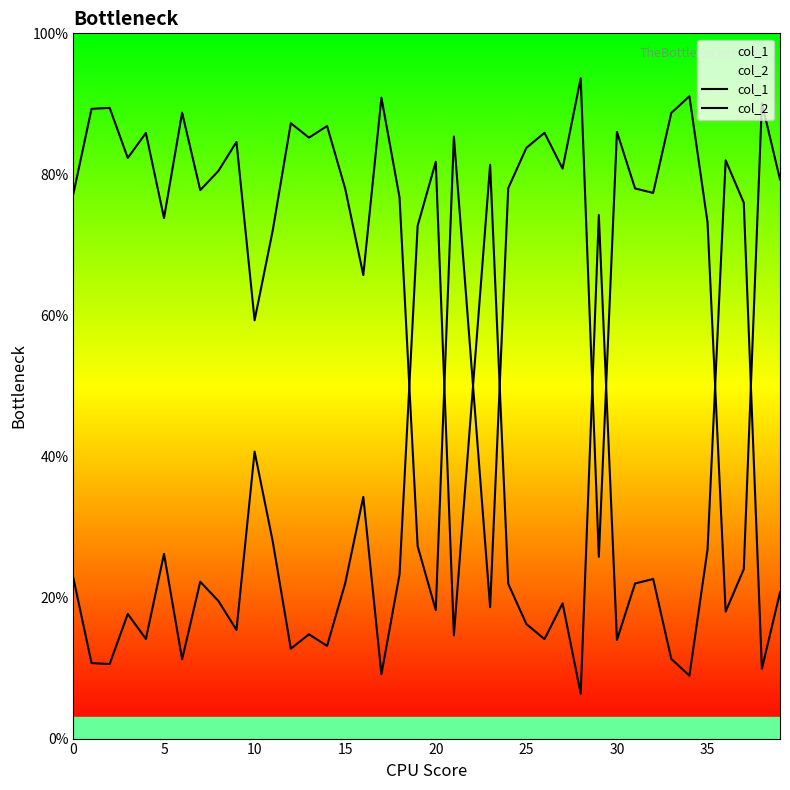

How many intersections are there between col_1 and col_2?

8